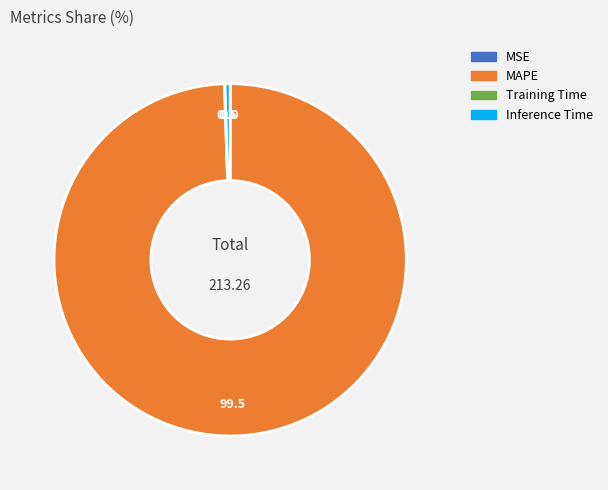

Which has a higher value, Inference Time or MAPE?

MAPE